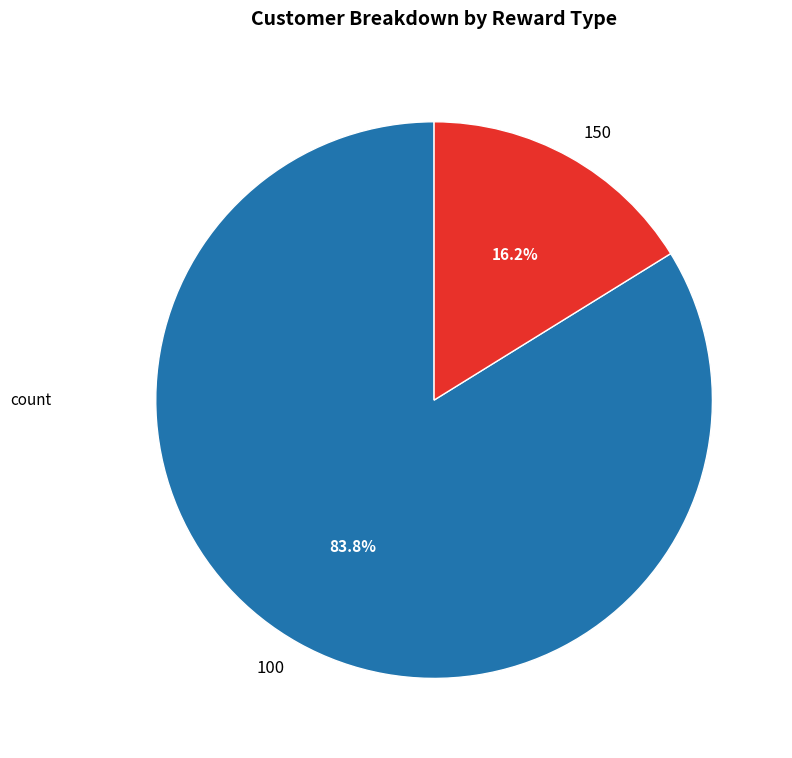

What is the largest slice in the pie chart?

100